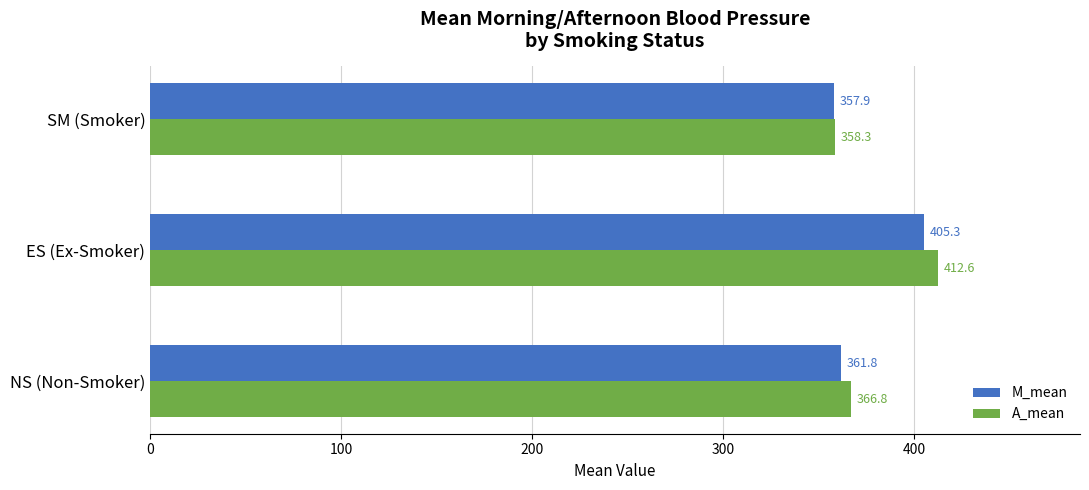

Rank the series by their average value, from highest to lowest.

A_mean, M_mean